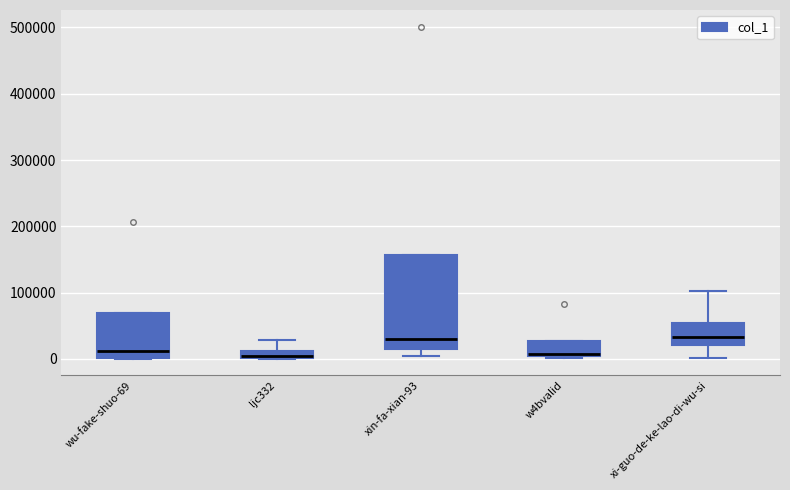

Which box is the tallest, from its lower edge to its upper edge?

xin-fa-xian-93